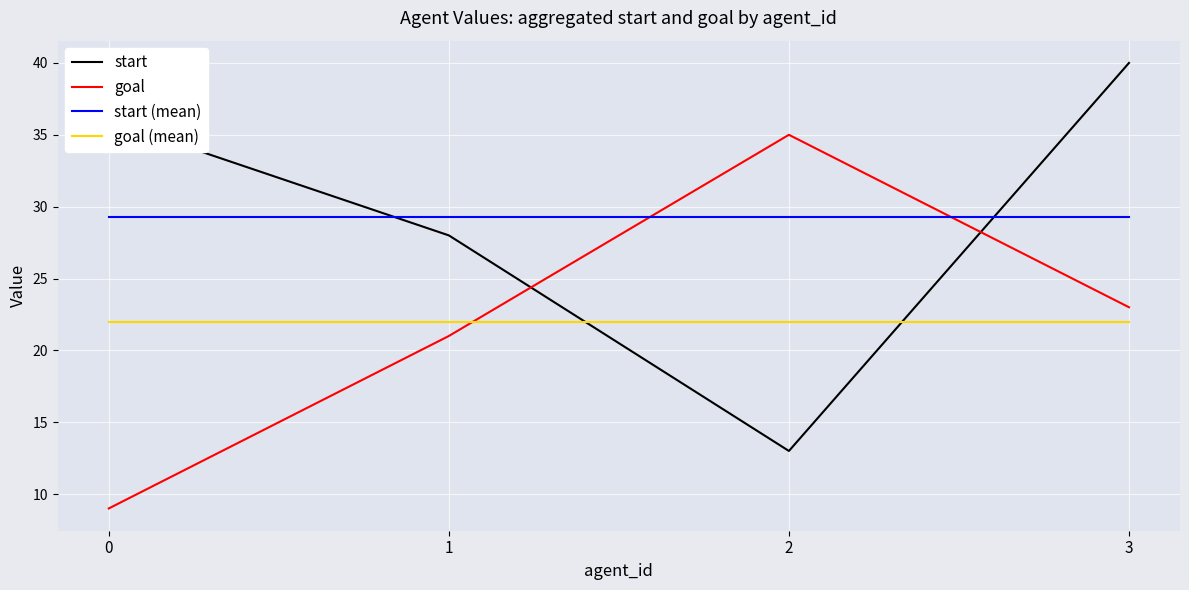

At which category does goal reach its first local peak?

2